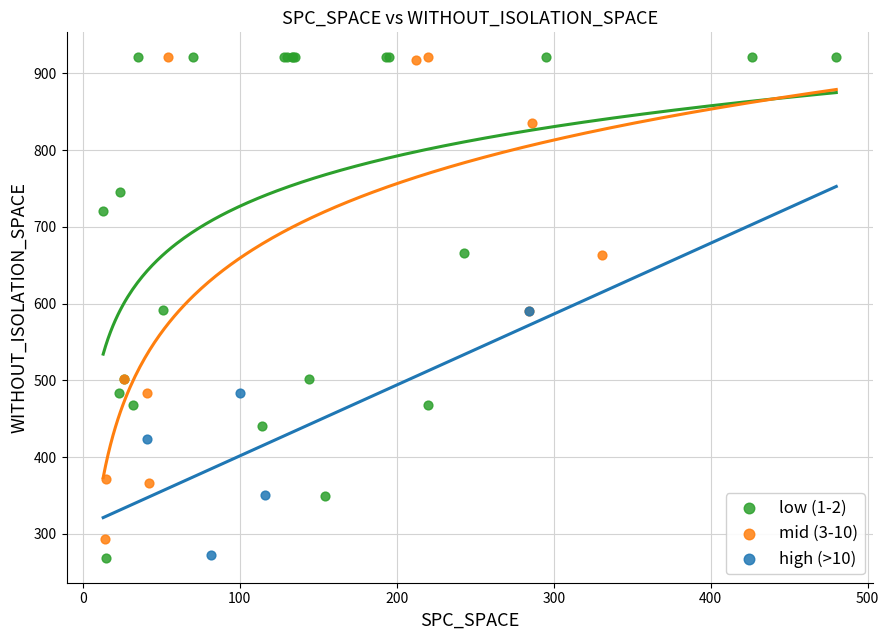

Which series has the widest spread of Y values?

low (1-2)